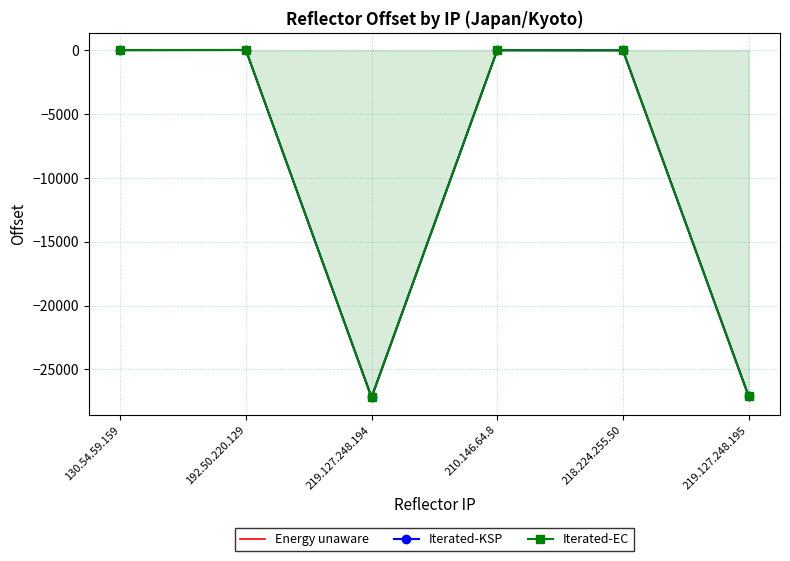

What are all the series names shown in the legend?

Energy unaware, Iterated-KSP, Iterated-EC